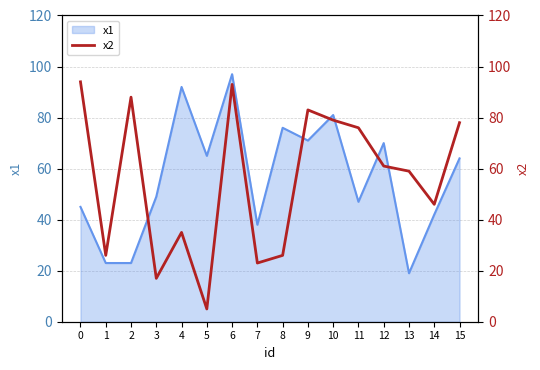

True or false: the data shows 83 at 9.

True